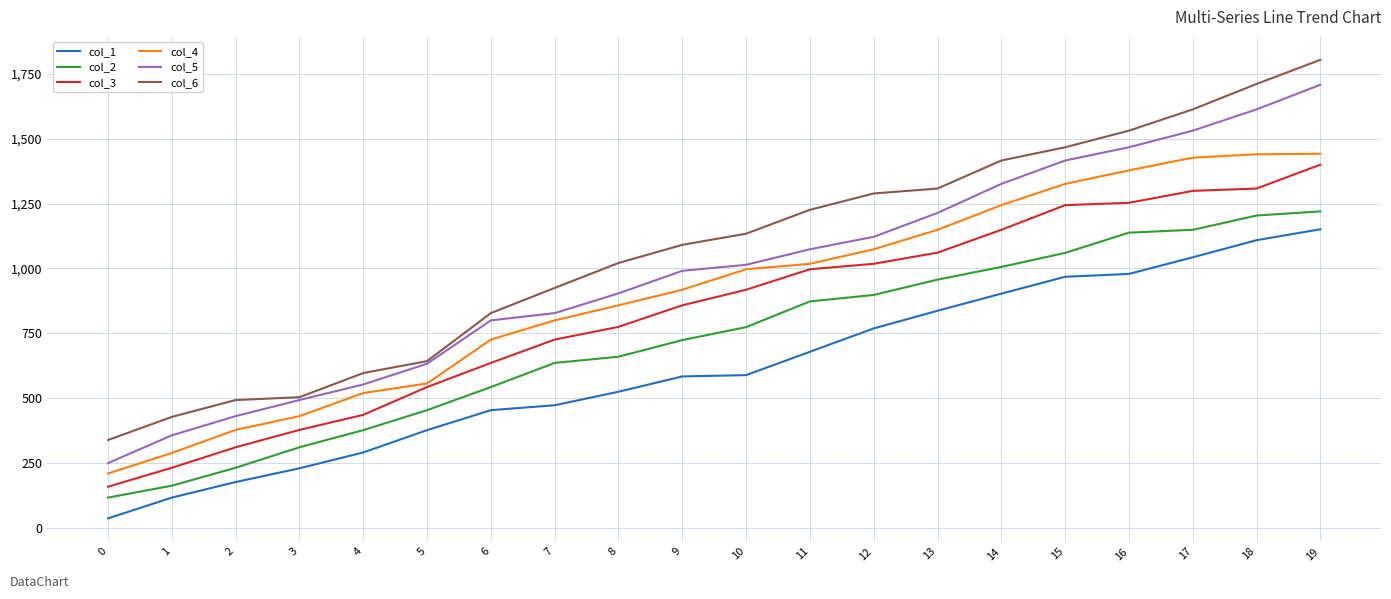

True or false: col_4 and col_2 intersect in this chart.

False